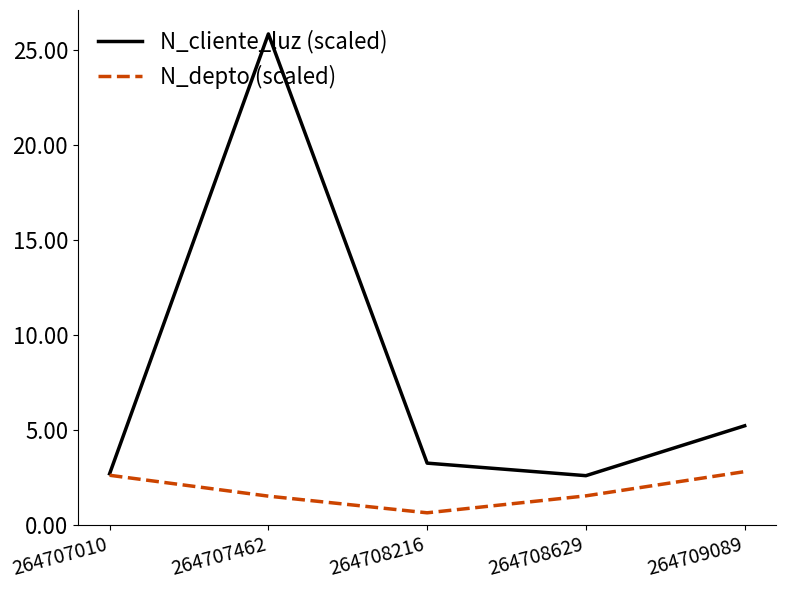

The N_depto (scaled) series shows 2.6 at 264707010. True or false?

True